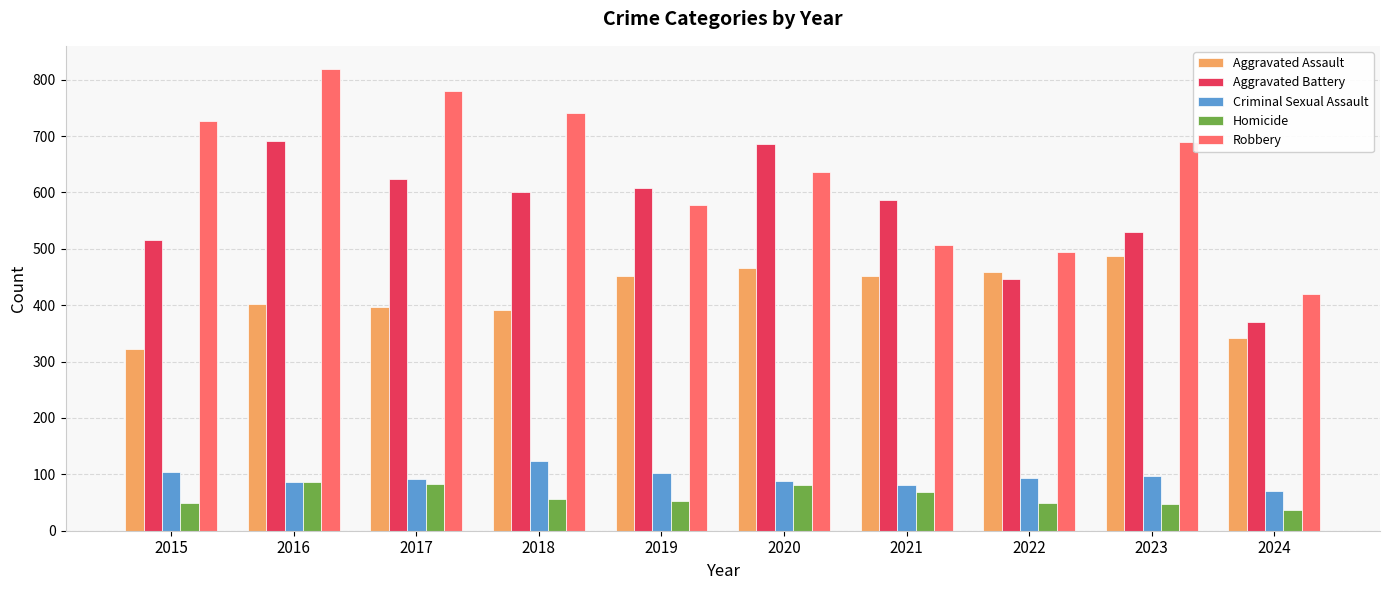

At which label does Aggravated Battery reach its minimum?

2024